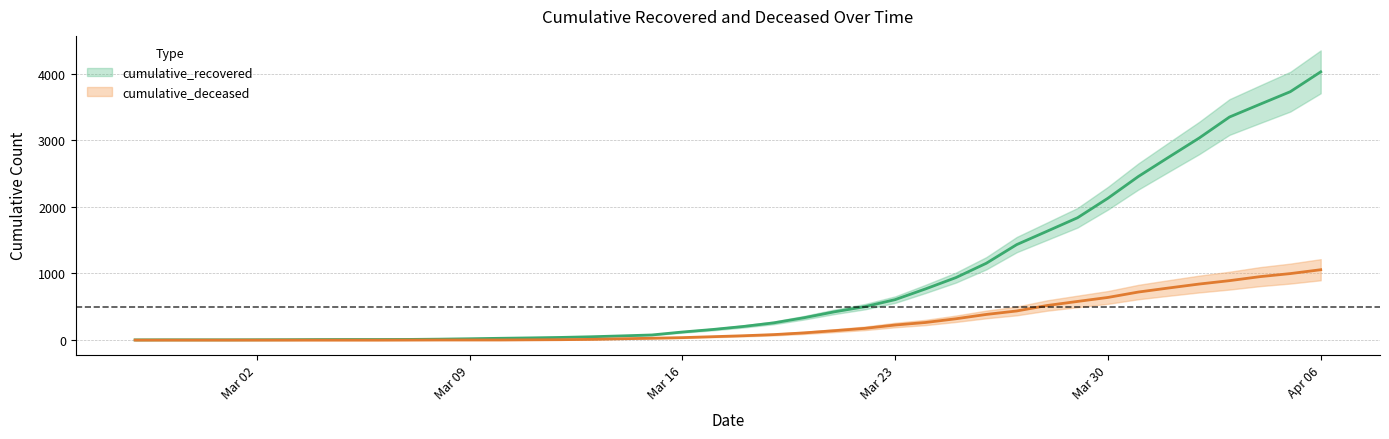

What is the difference between the maximum and minimum values in the cumulative_deceased series?

1056